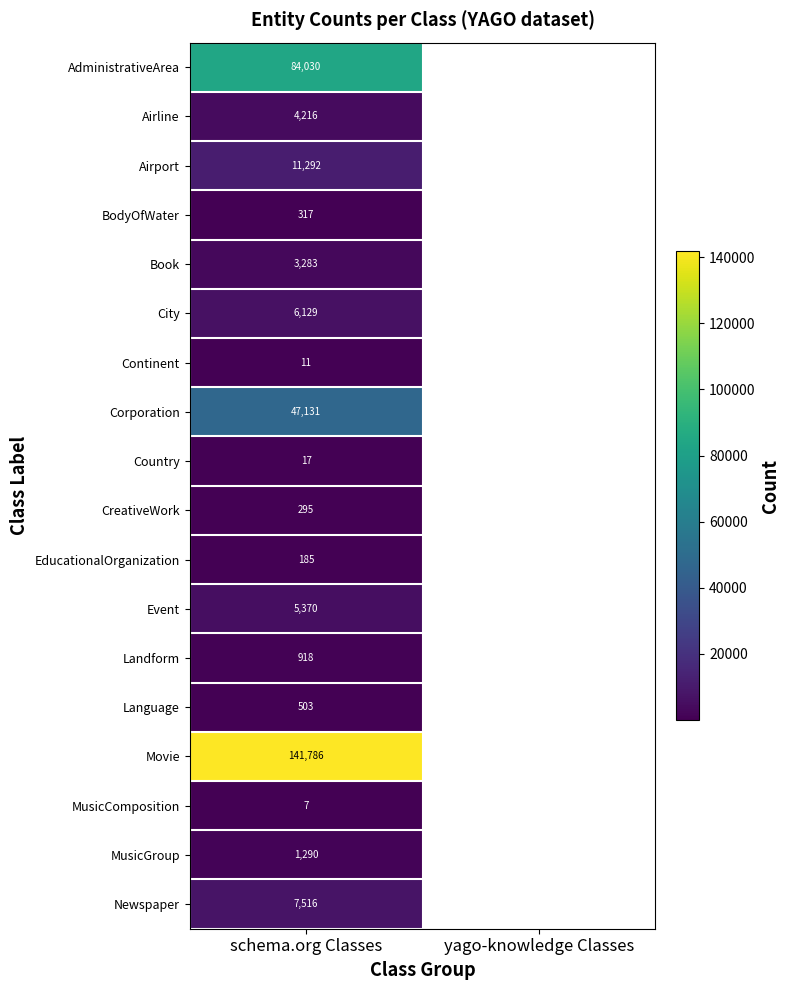

What is the difference between the highest and lowest values at schema.org Classes?

141779